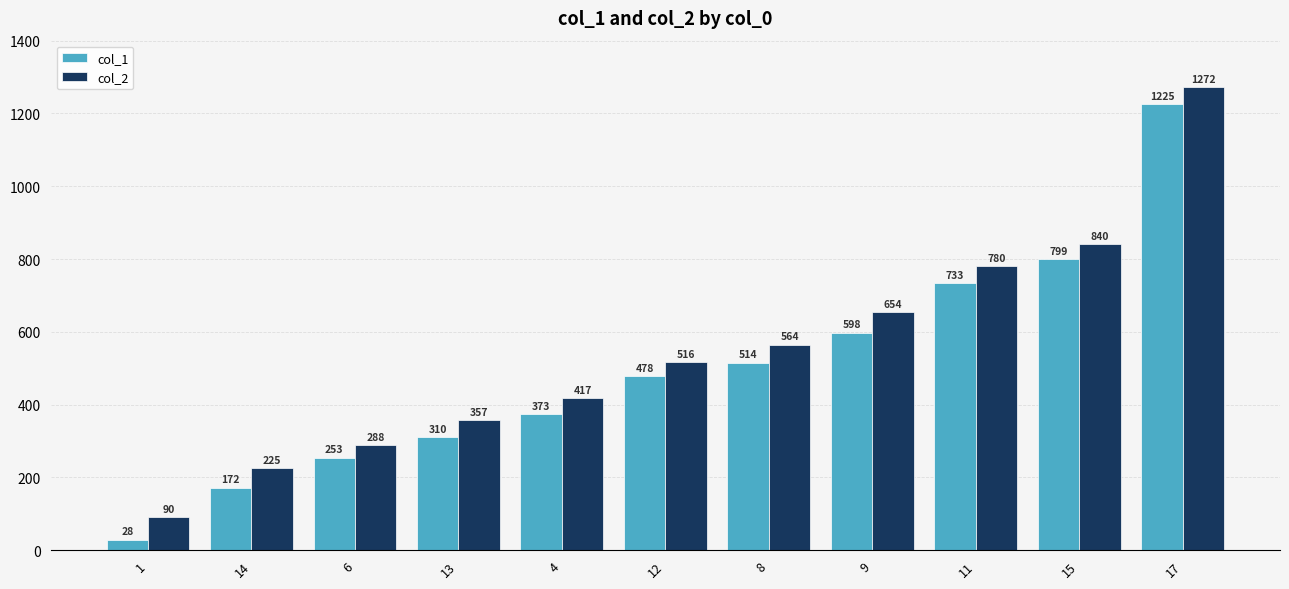

What is the sum of the col_1 values at 9 and 12?

1076